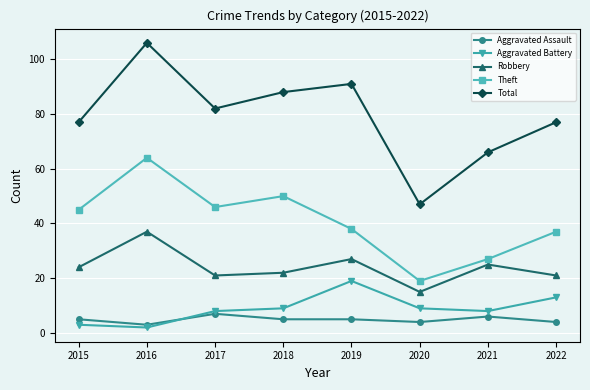

True or false: Aggravated Assault and Robbery intersect in this chart.

False